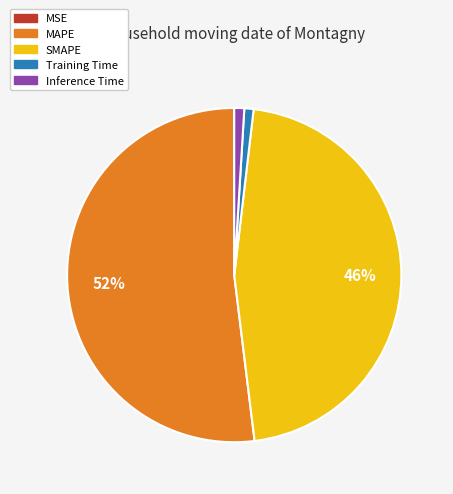

Does any single category account for the majority?

Yes